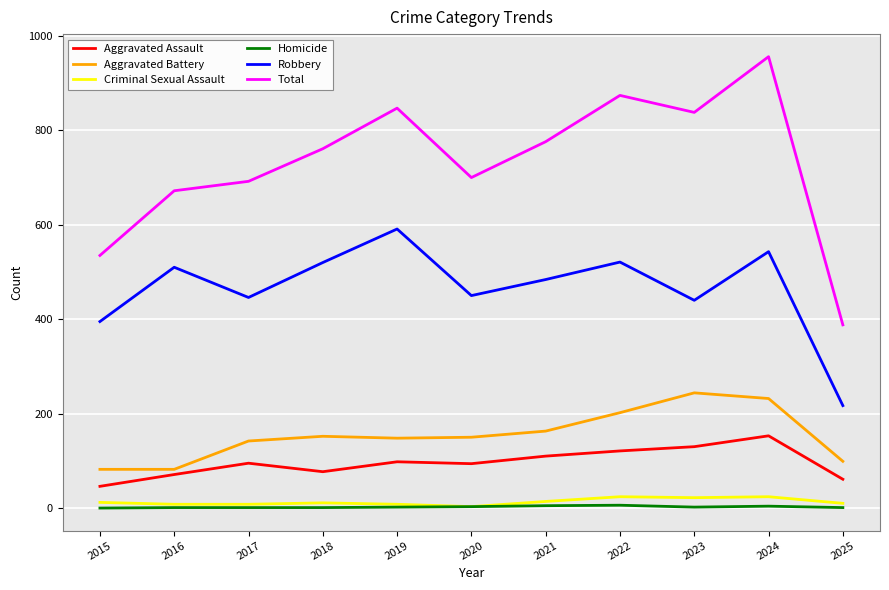

Which series has the largest total across all categories?

Total